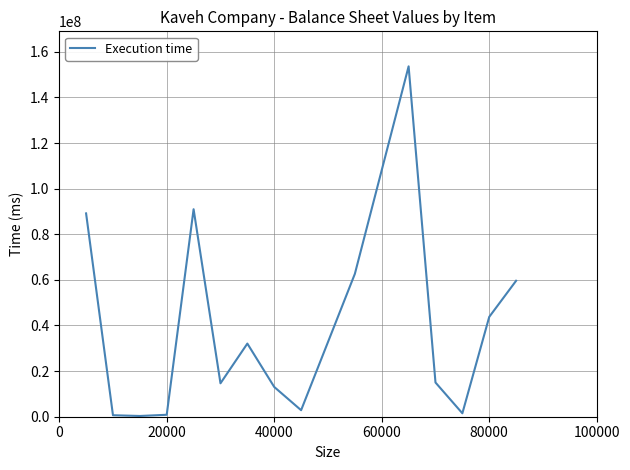

What is the maximum value shown in the chart?

153610773